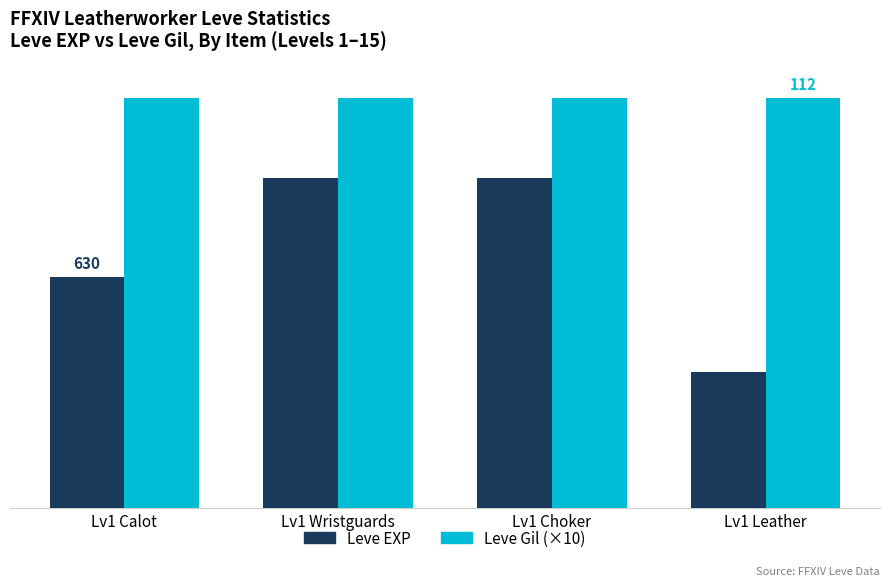

What are all the series names shown in the legend?

Leve EXP, Leve Gil (×10)